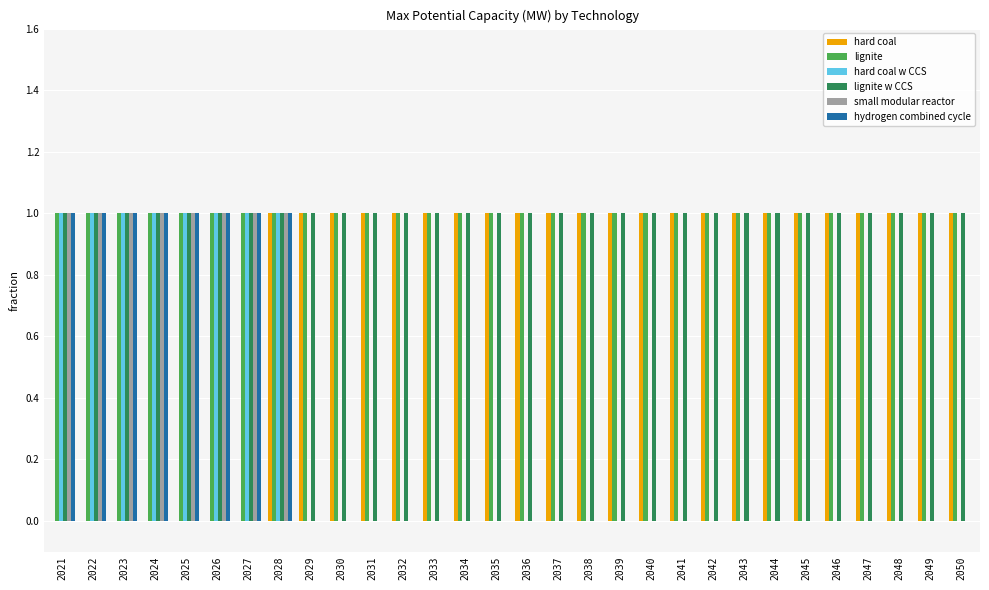

Is it true that lignite w CCS equals 1 at 2034?

True